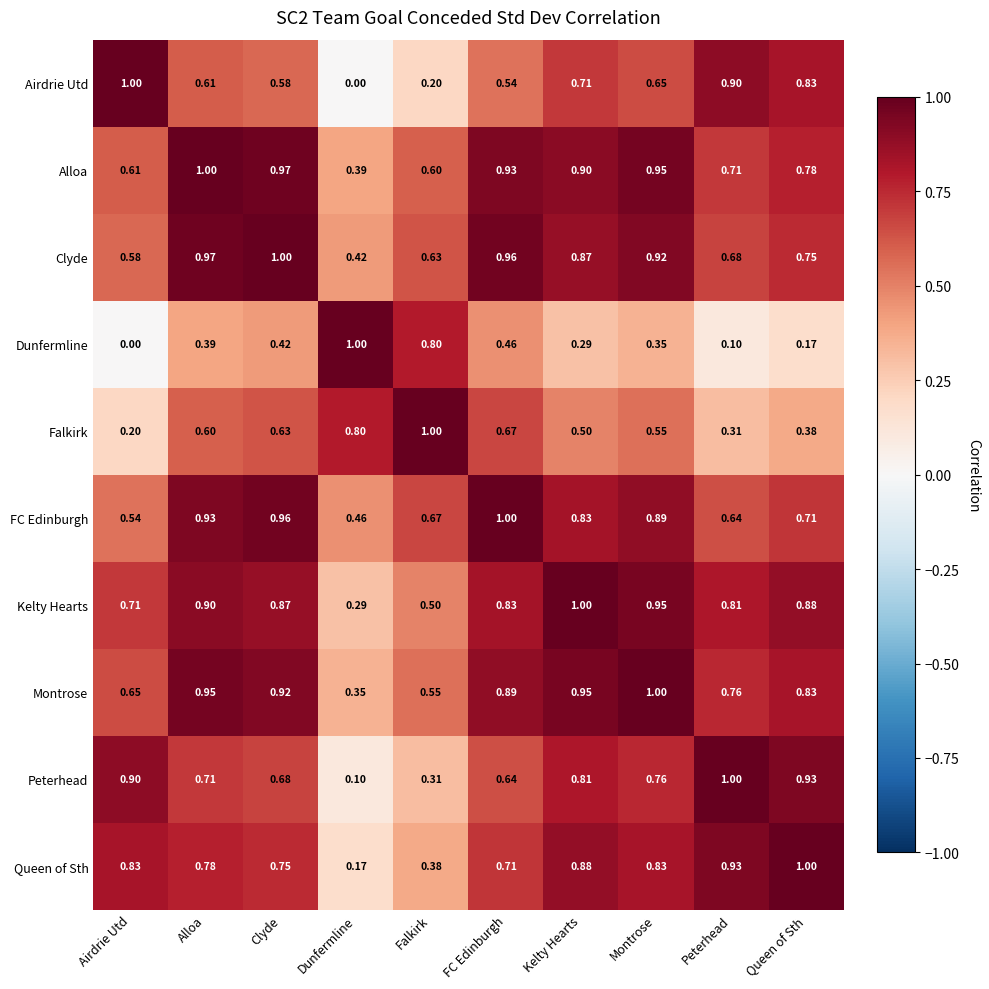

At which label is Clyde closest to 0?

Dunfermline